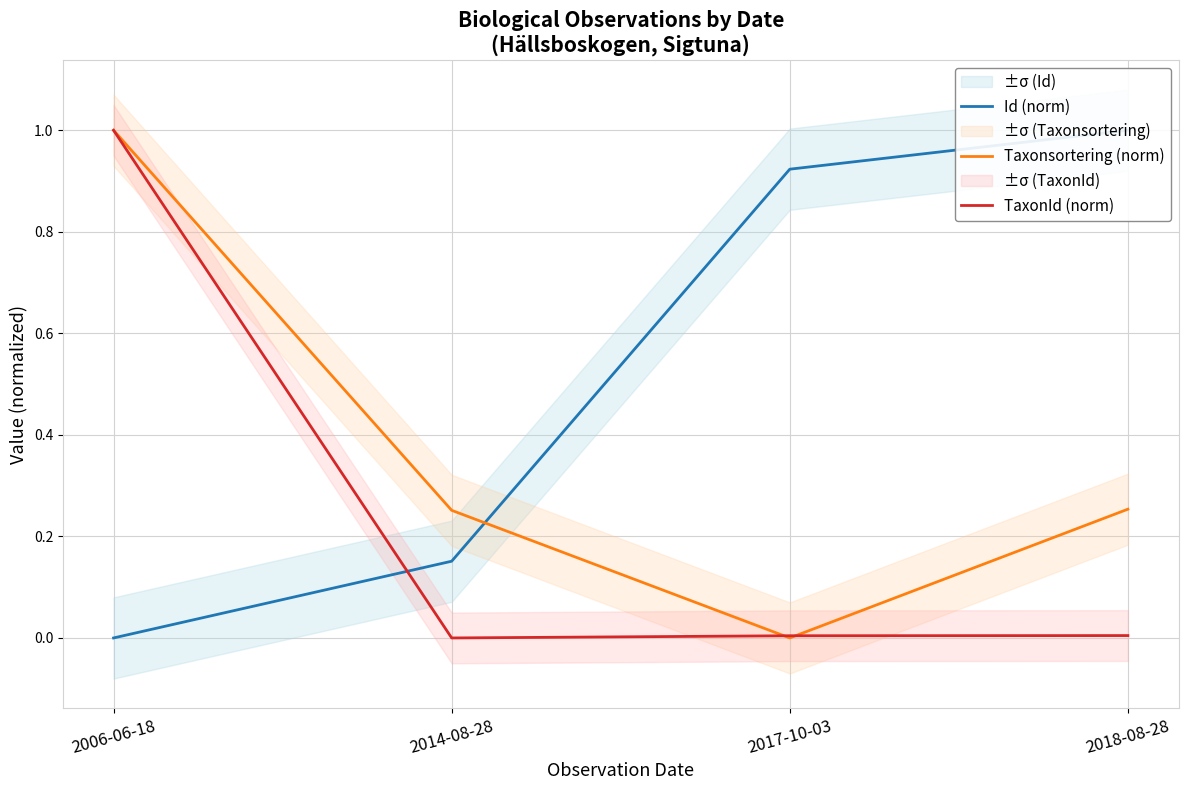

At which label does TaxonId (norm) reach its minimum?

2014-08-28